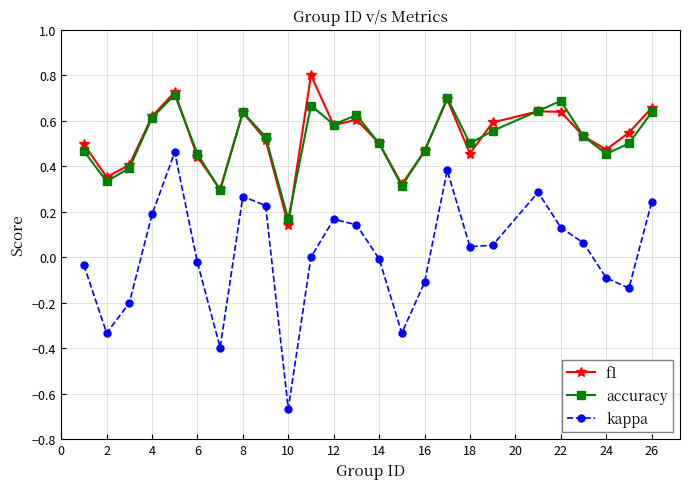

True or false: kappa and accuracy cross at least once.

False